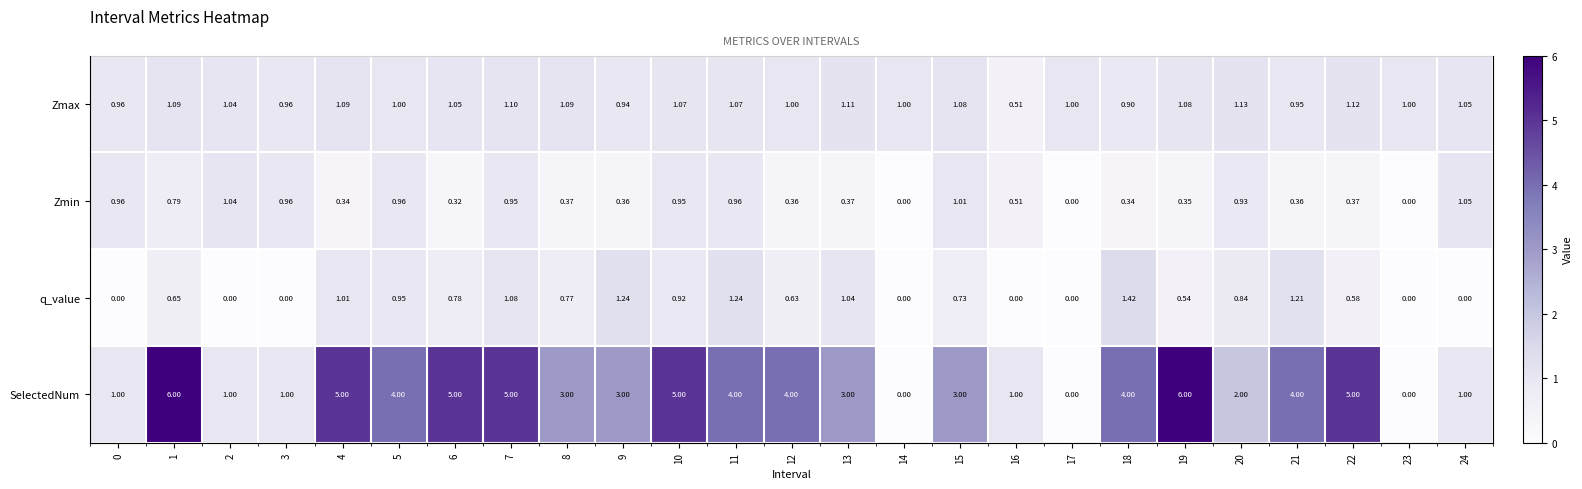

What is the approximate value of Zmin at 9?

0.4